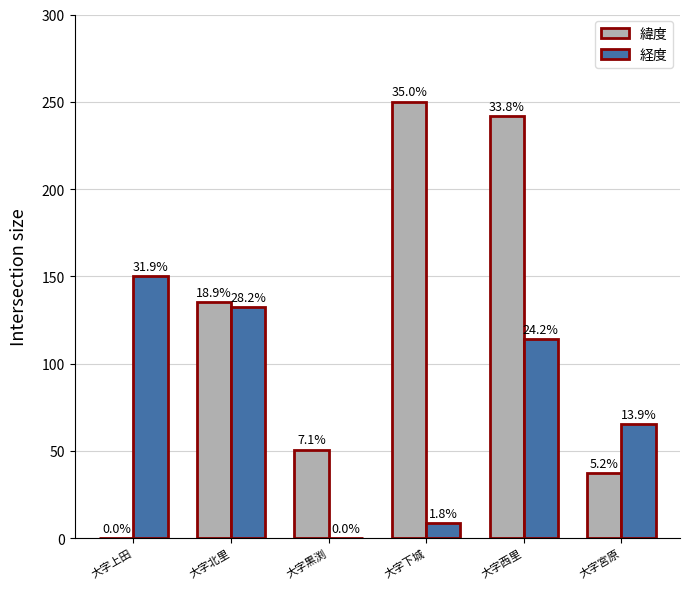

How many groups of bars are there?

6